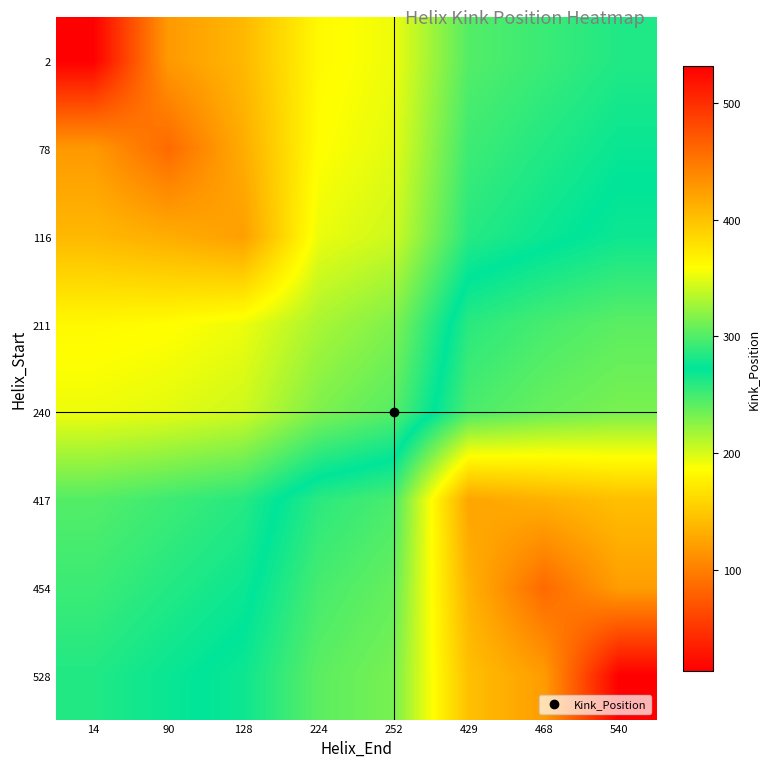

Which category has the highest value across all series?

540